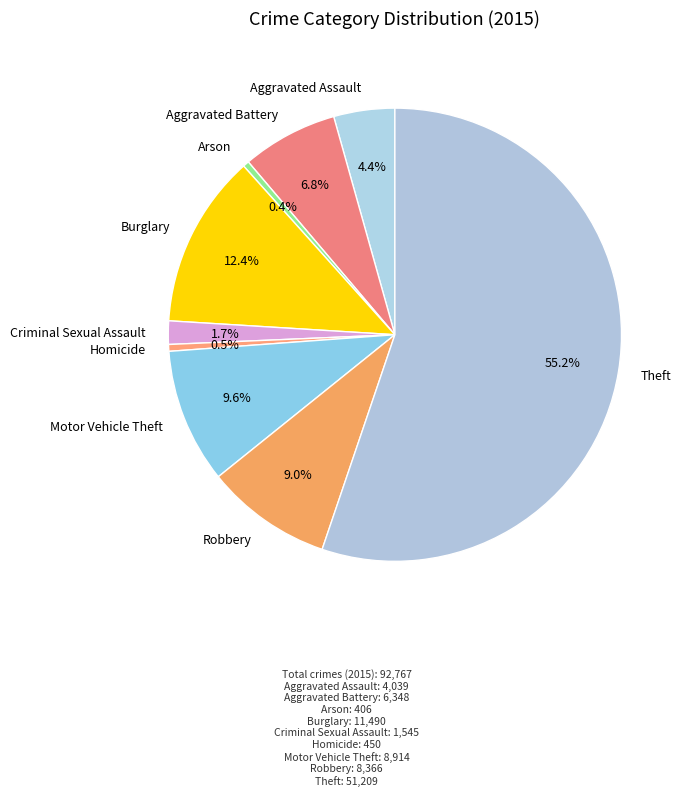

Do Aggravated Assault and Arson together represent more than half of the pie?

No